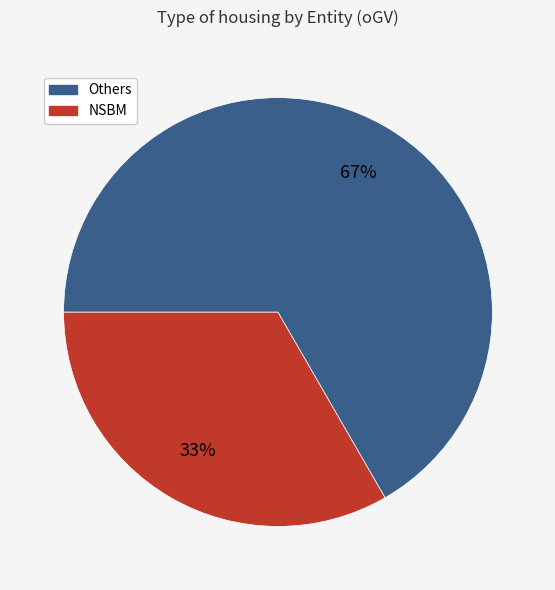

Does any single category account for the majority?

Yes